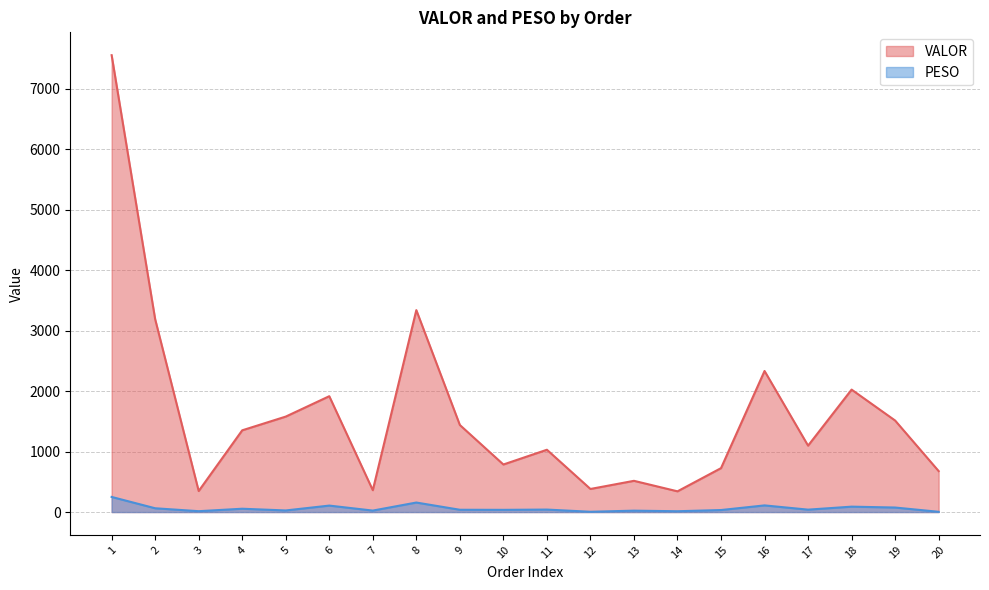

Rank the series by their average value, from lowest to highest.

PESO, VALOR